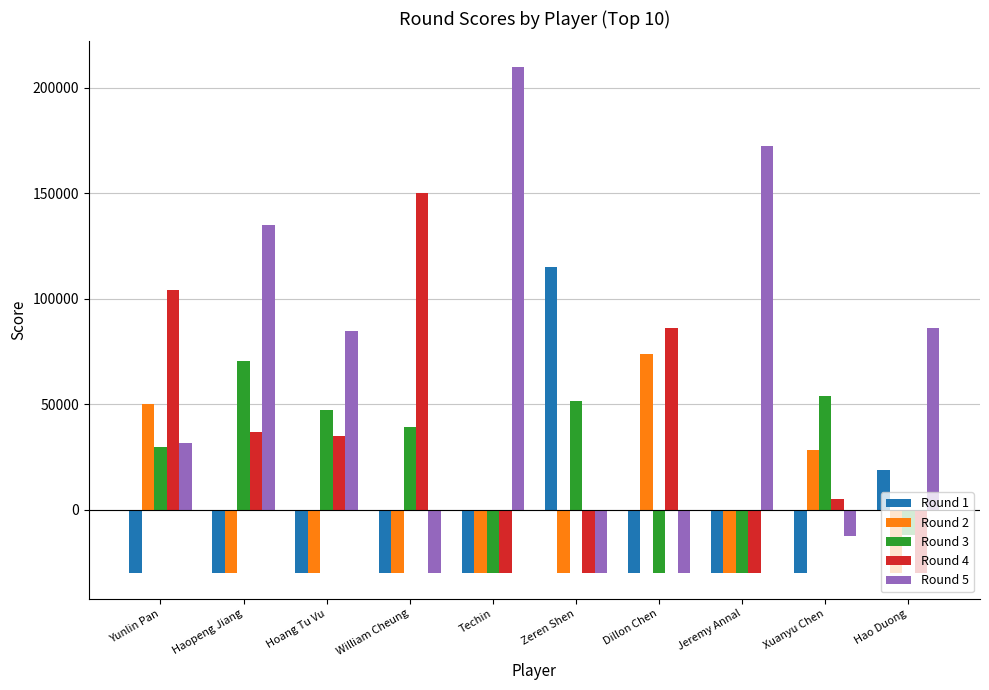

How many values in Round 5 are above zero?

6